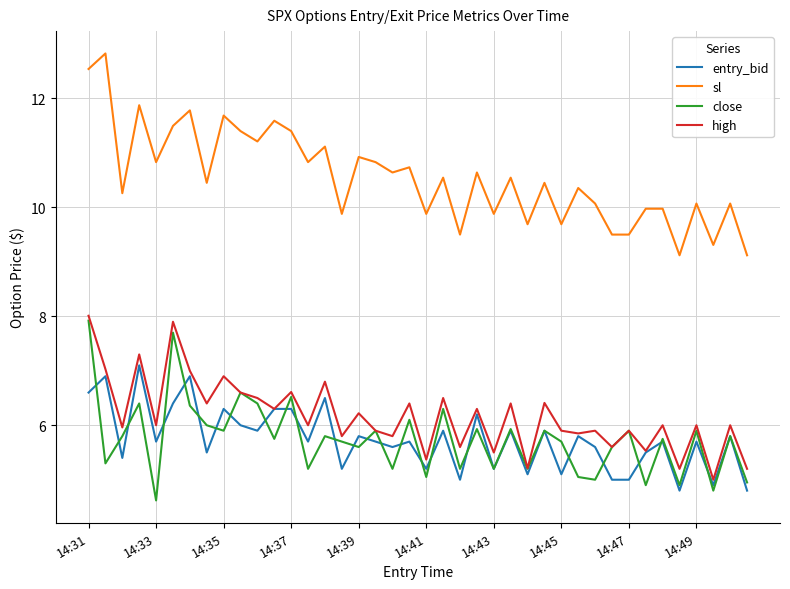

Does the chart have visible grid lines?

Yes